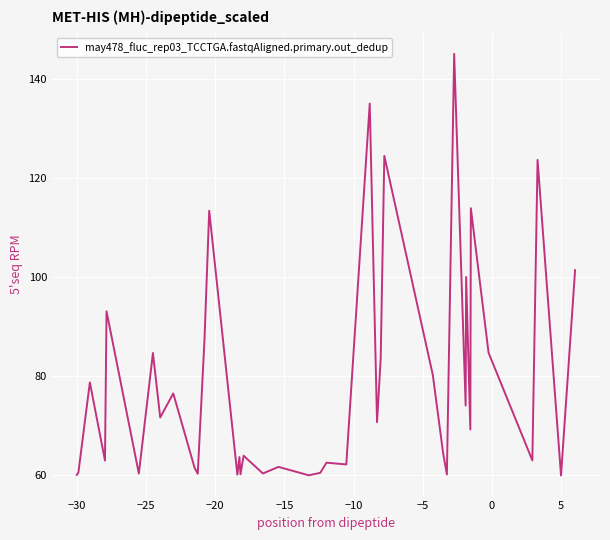

How many distinct data groups are displayed?

1